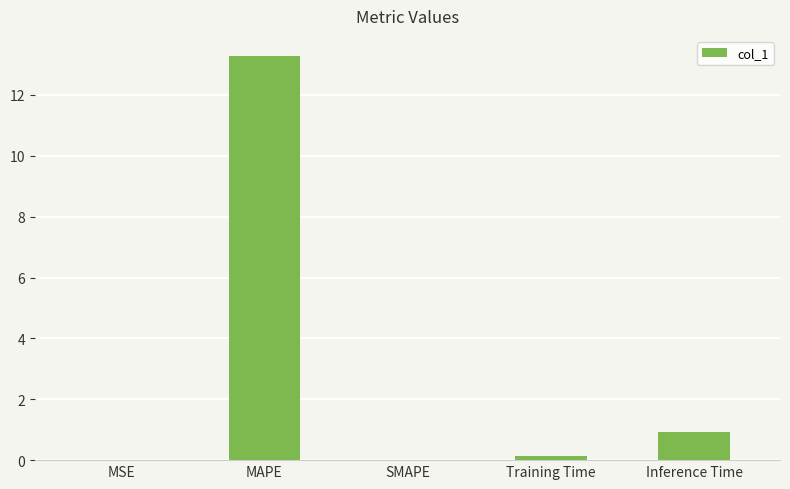

Which category has the highest value across all series?

MAPE